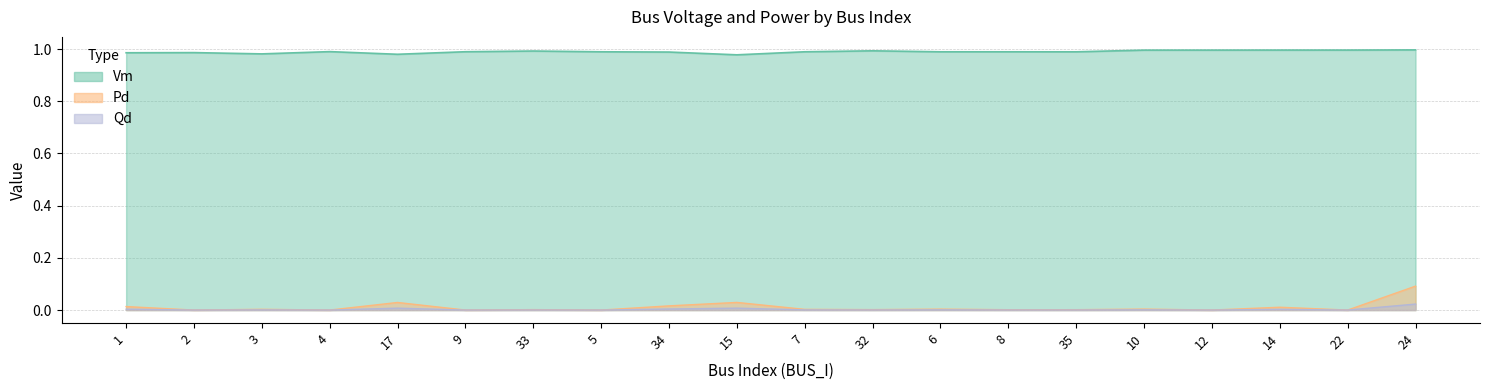

Reading left to right, extract all data points from this chart.

Vm: 1=1.0	2=1.0	3=1.0	4=1.0	17=1.0	9=1.0	33=1.0	5=1.0	34=1.0	15=1.0	7=1.0	32=1.0	6=1.0	8=1.0	35=1.0	10=1.0	12=1.0	14=1.0	22=1.0	24=1.0
Pd: 1=0.0	2=0.0	3=0.0	4=0.0	17=0.0	9=0.0	33=0.0	5=0.0	34=0.0	15=0.0	7=0.0	32=0.0	6=0.0	8=0.0	35=0.0	10=0.0	12=0.0	14=0.0	22=0.0	24=0.1
Qd: 1=0.0	2=0.0	3=0.0	4=0.0	17=0.0	9=0.0	33=0.0	5=0.0	34=0.0	15=0.0	7=0.0	32=0.0	6=0.0	8=0.0	35=0.0	10=0.0	12=0.0	14=0.0	22=0.0	24=0.0